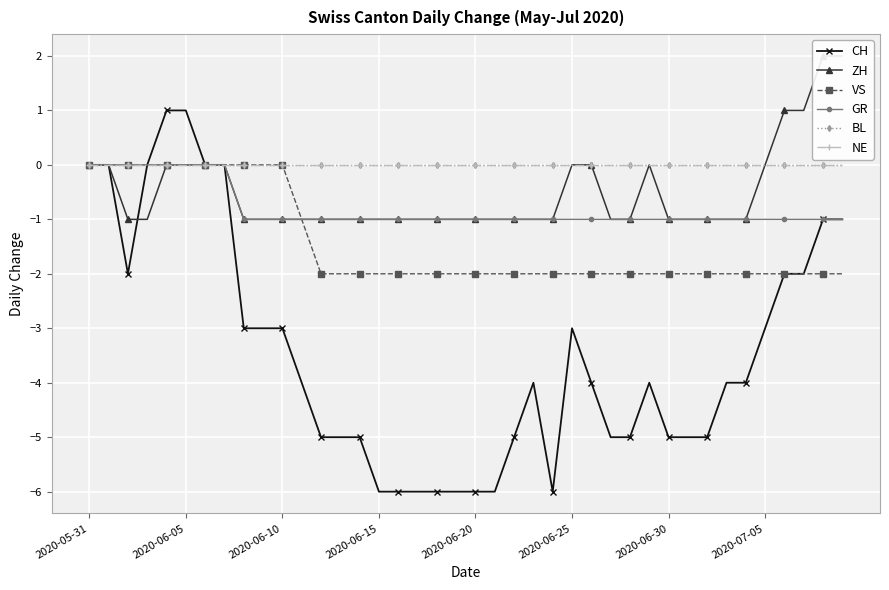

What position from the left is 36?

37